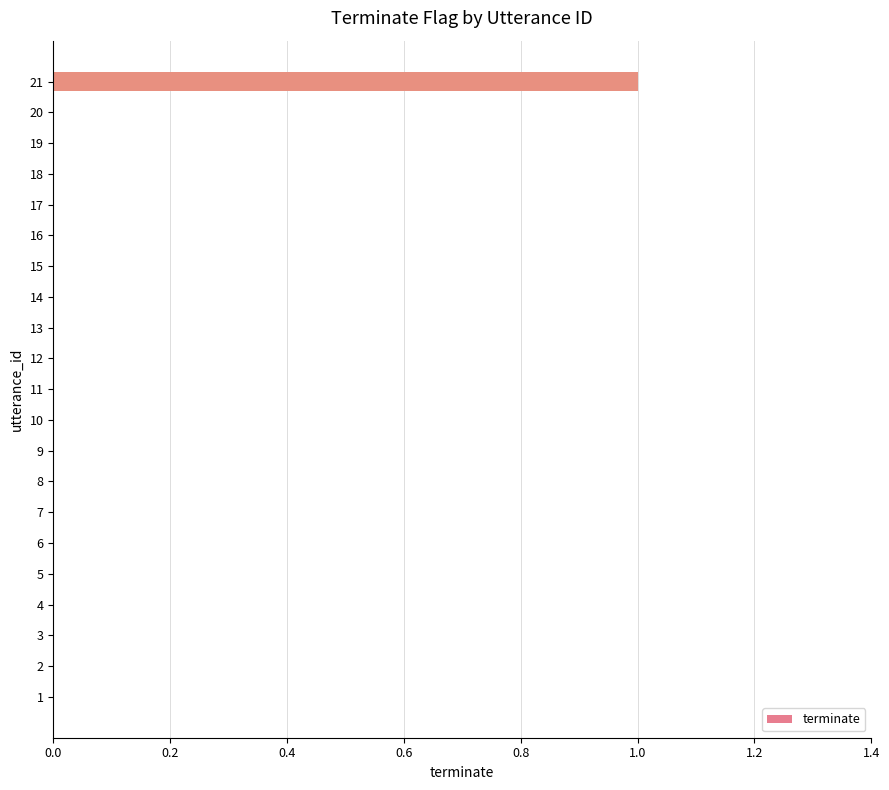

Which category has the highest value across all series?

21